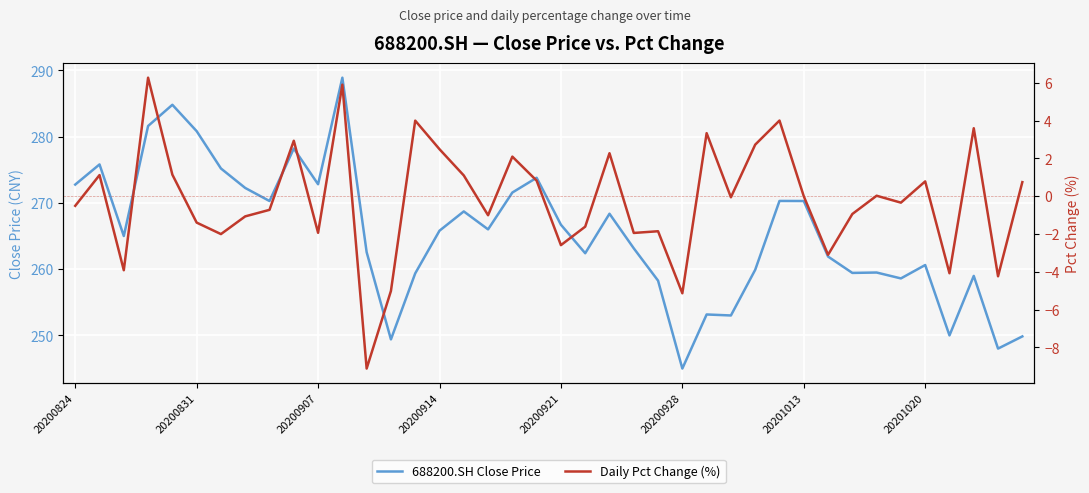

Count the number of categories in the chart.

40